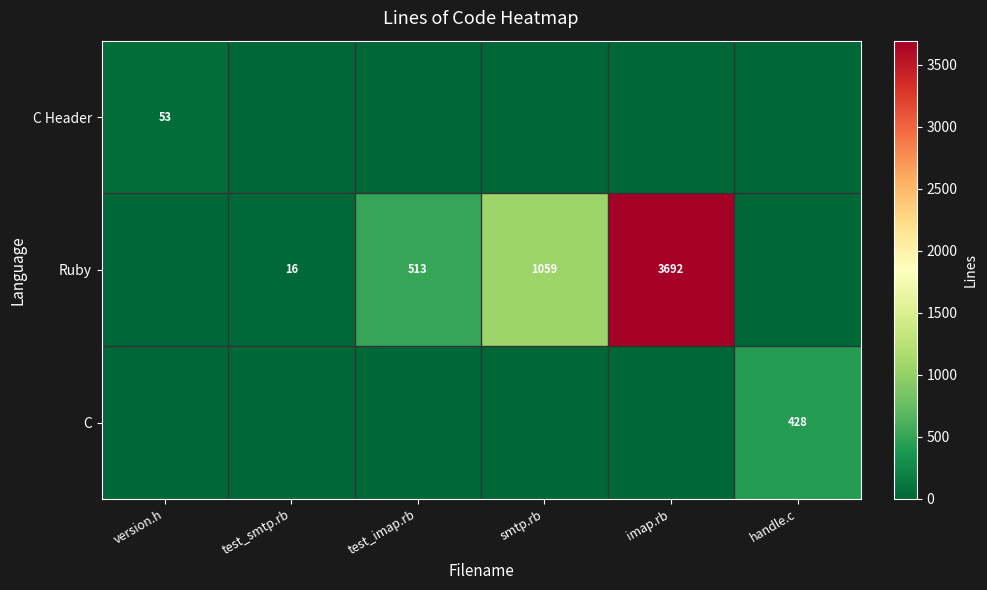

Is it true that C Header equals 53 at version.h?

True